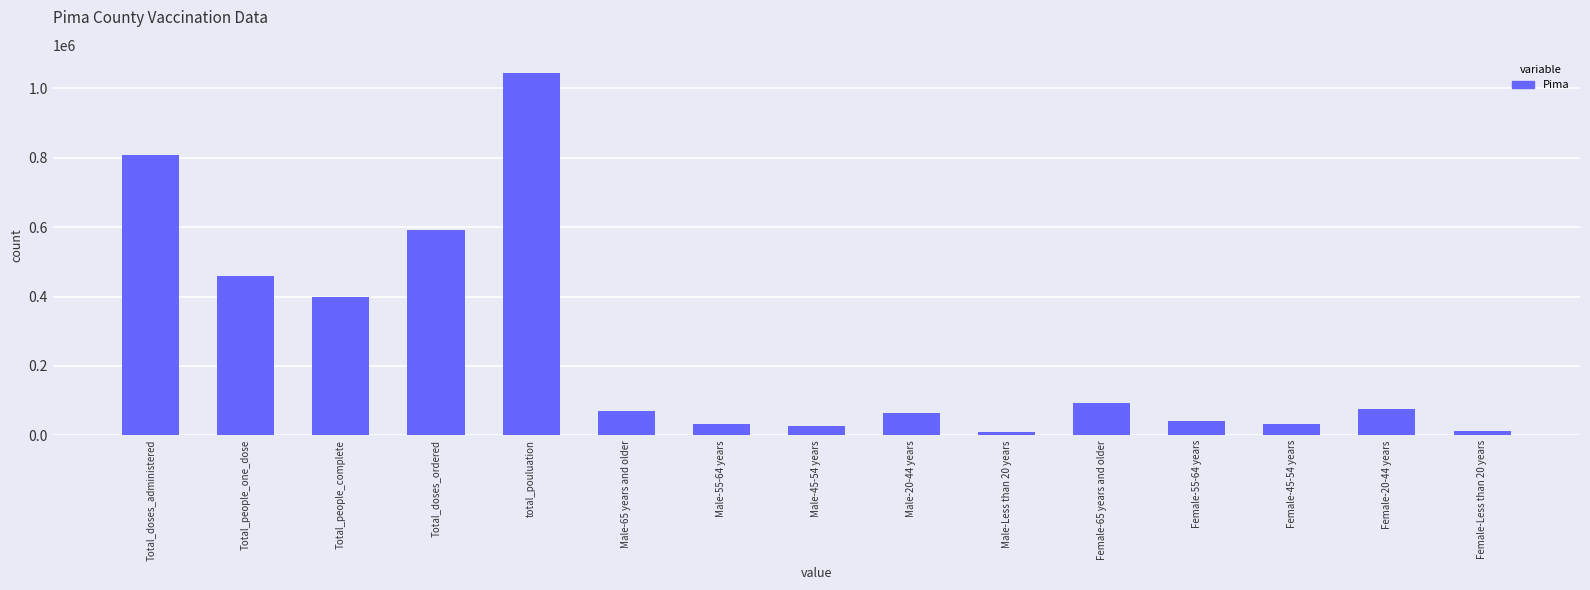

True or false: the data shows 1044675 at total_pouluation.

True